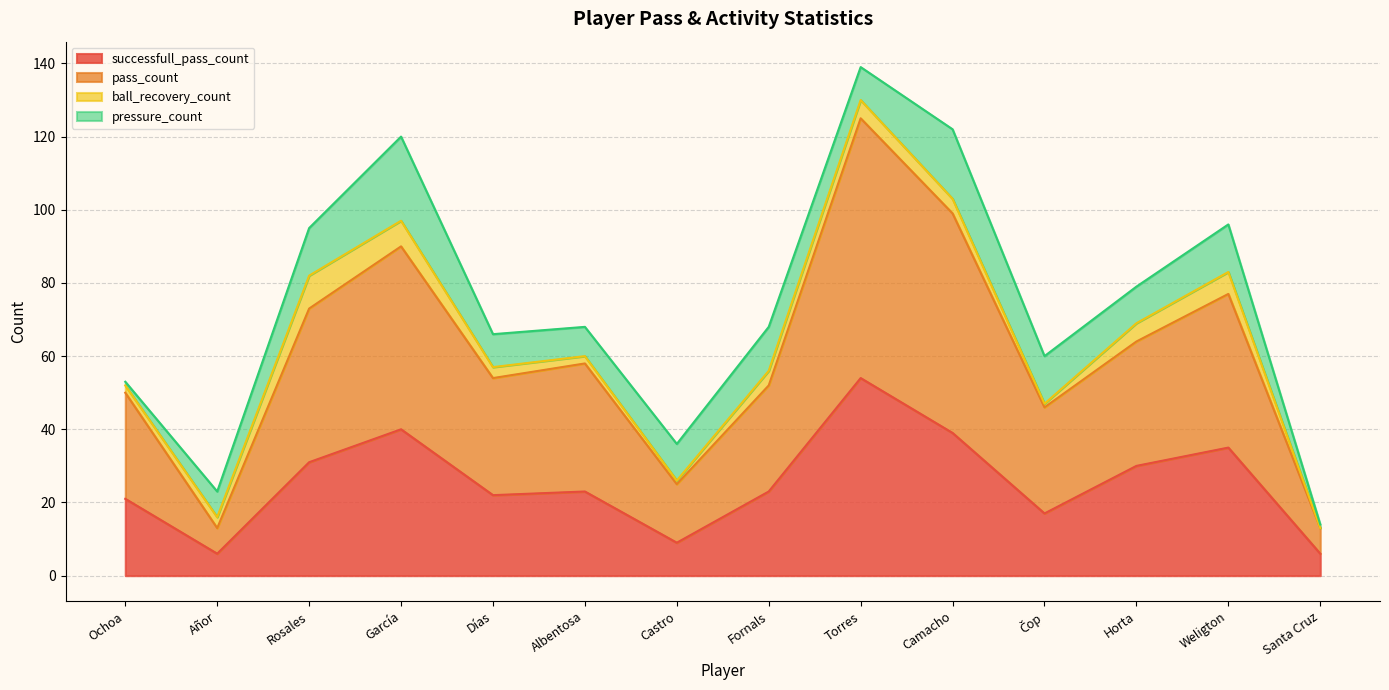

What is the difference between the pass_count values at Camacho and Ochoa?

49